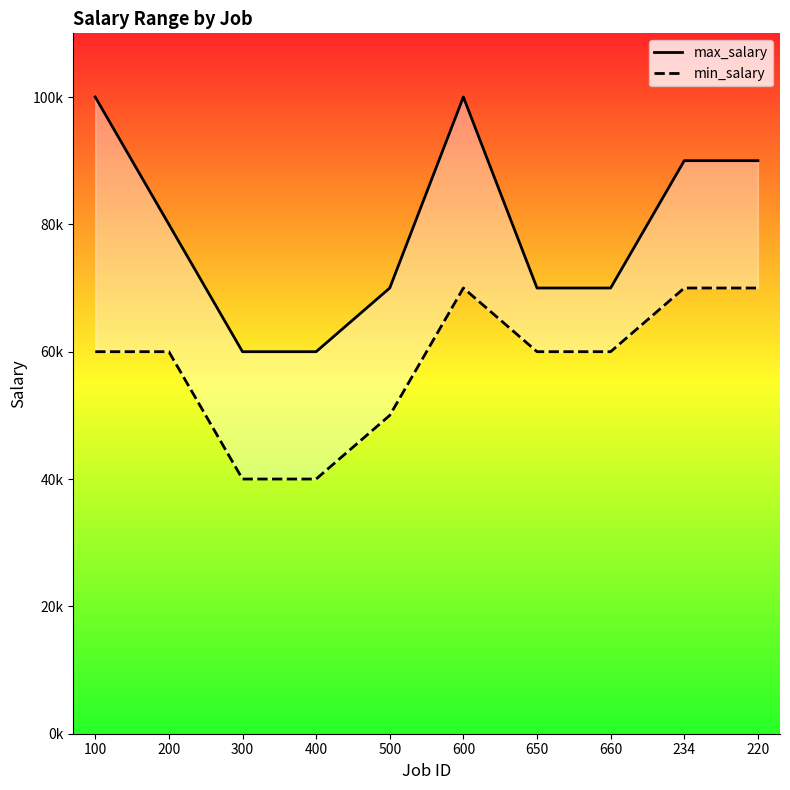

At which label does min_salary reach its peak?

600